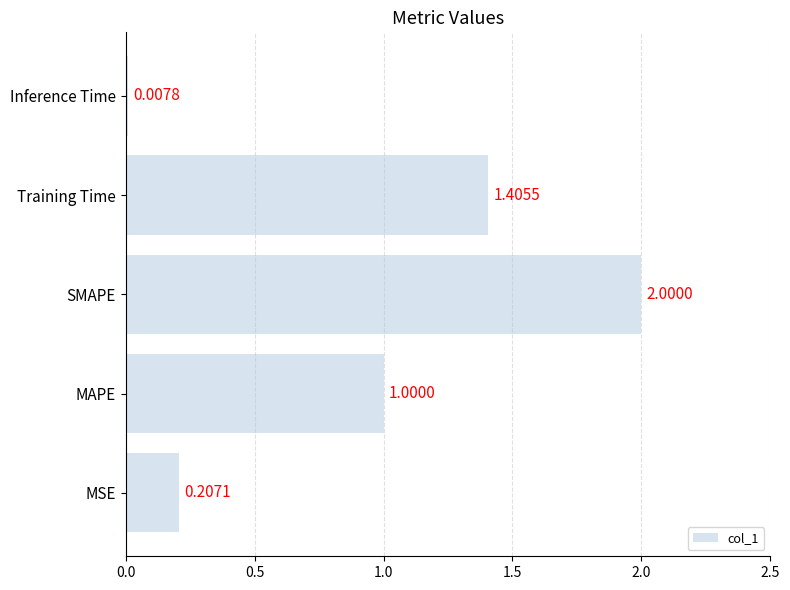

List the labels in order of value, largest first.

SMAPE, Training Time, MAPE, MSE, Inference Time